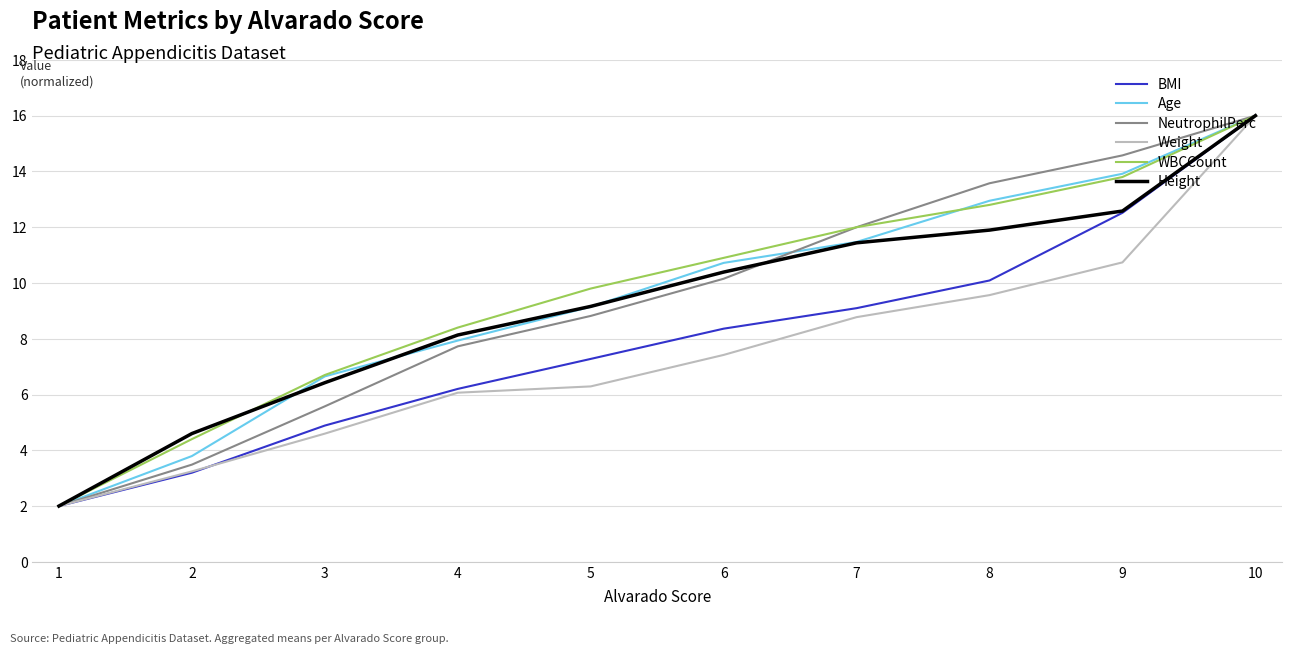

What is the maximum value for BMI?

16.0